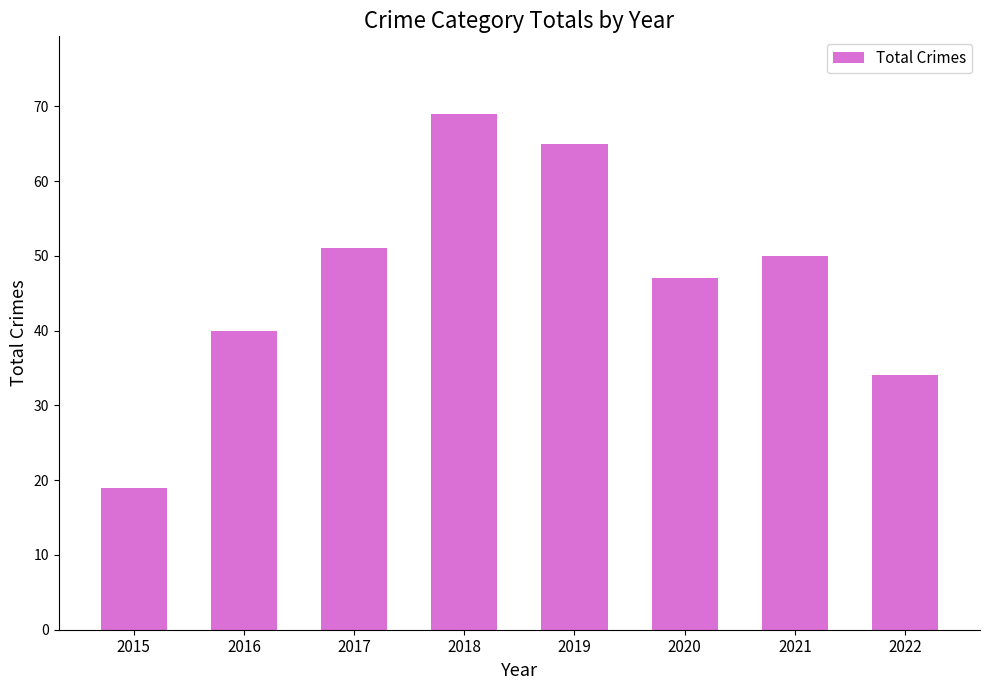

The value at 2019 is 65. True or false?

True